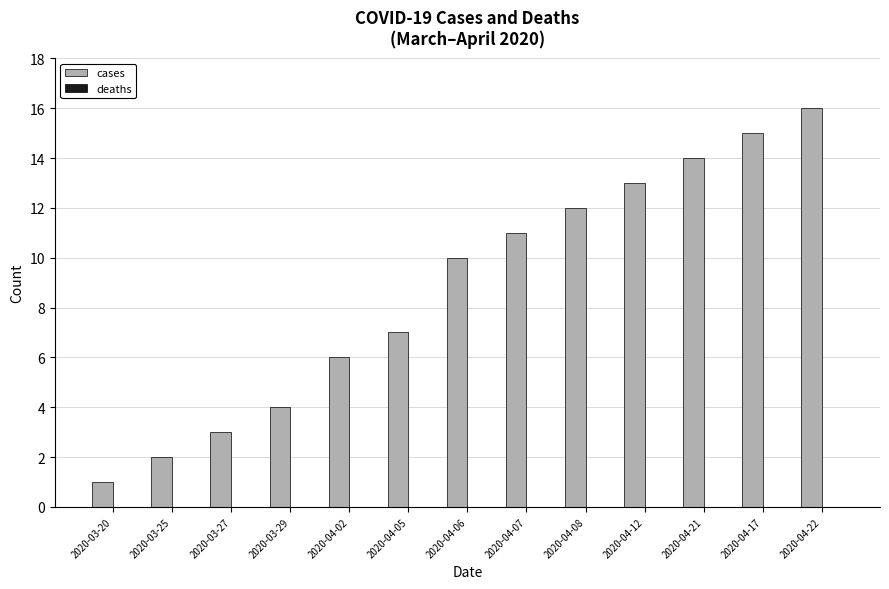

List the labels in order of value, largest first.

2020-04-22, 2020-04-17, 2020-04-21, 2020-04-12, 2020-04-08, 2020-04-07, 2020-04-06, 2020-04-05, 2020-04-02, 2020-03-29, 2020-03-27, 2020-03-25, 2020-03-20